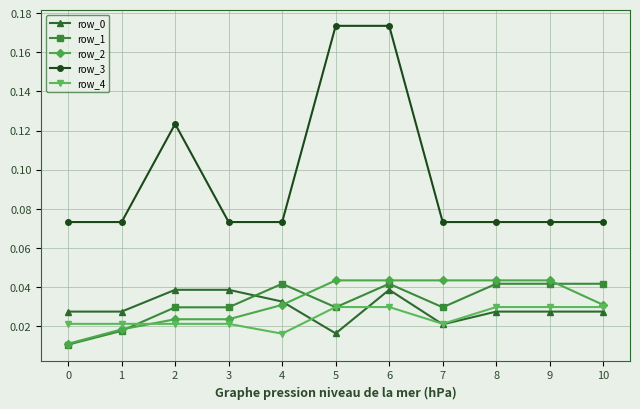

Which series has the widest spread of values?

row_3